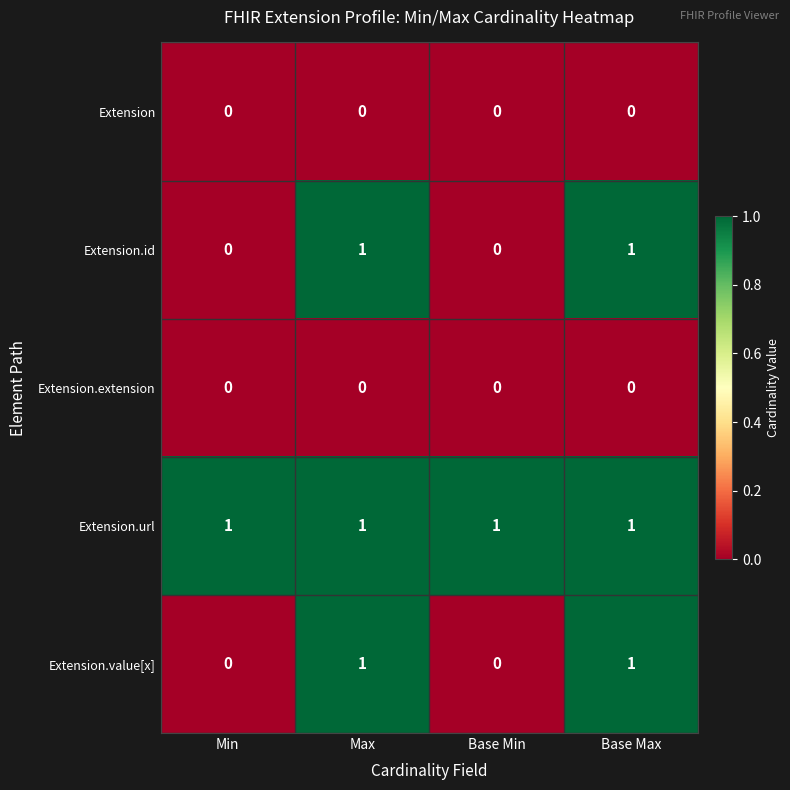

The value of Extension.extension at Base Min is 0. True or false?

True